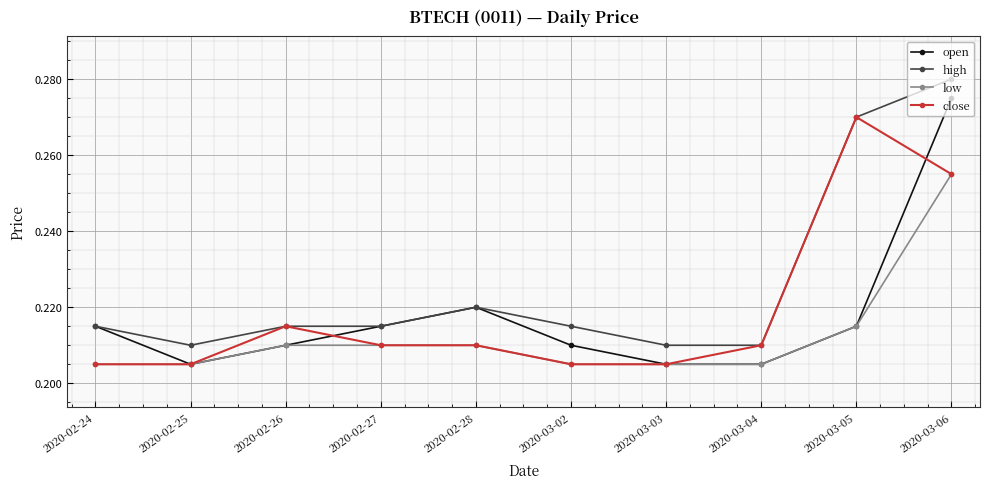

True or false: high and low intersect in this chart.

False